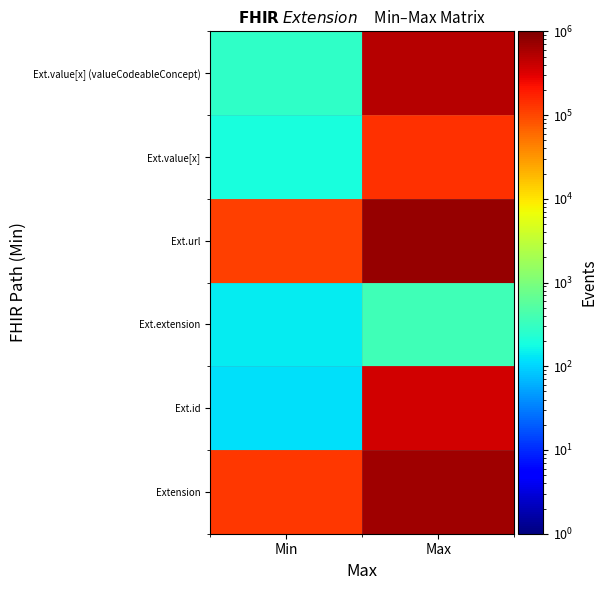

Reading left to right, transcribe all the data shown in this chart.

Extension: Min=123289	Max=672614
Ext.id: Min=117	Max=367211
Ext.extension: Min=143	Max=368
Ext.url: Min=111420	Max=733311
Ext.value[x]: Min=189	Max=138646
Ext.value[x] (valueCodeableConcept): Min=277	Max=522774